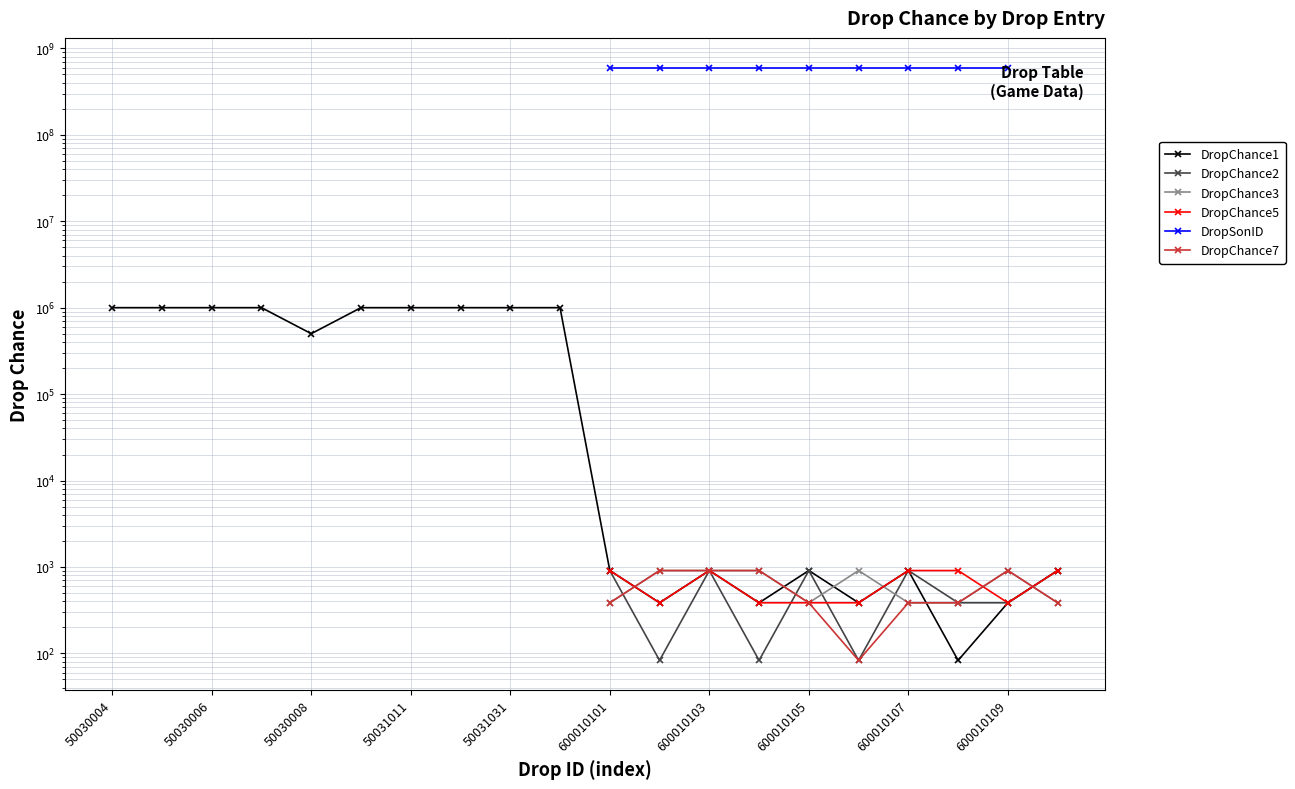

True or false: DropSonID and DropChance2 intersect in this chart.

False